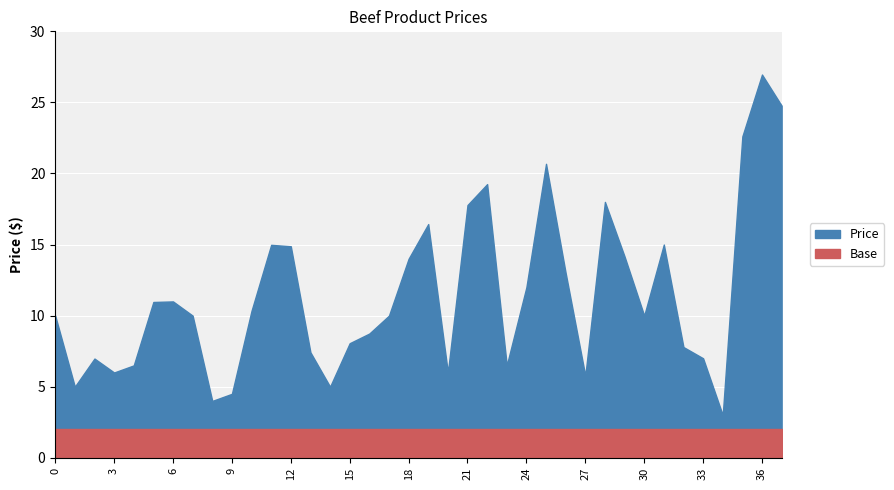

What are all the series names shown in the legend?

Price, Base